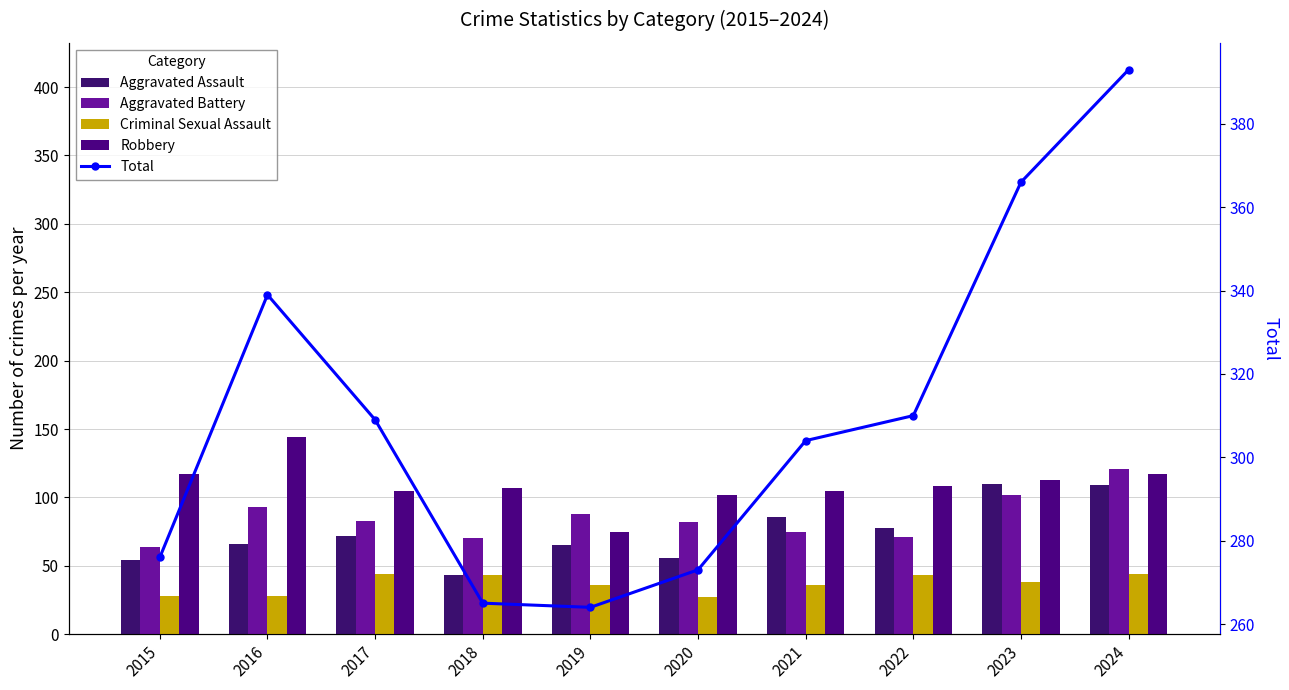

Reading left to right, transcribe all the data shown in this chart.

Aggravated Assault: 2015=54	2016=66	2017=72	2018=43	2019=65	2020=56	2021=86	2022=78	2023=110	2024=109
Aggravated Battery: 2015=64	2016=93	2017=83	2018=70	2019=88	2020=82	2021=75	2022=71	2023=102	2024=121
Criminal Sexual Assault: 2015=28	2016=28	2017=44	2018=43	2019=36	2020=27	2021=36	2022=43	2023=38	2024=44
Robbery: 2015=117	2016=144	2017=105	2018=107	2019=75	2020=102	2021=105	2022=108	2023=113	2024=117
Total: 2015=276	2016=339	2017=309	2018=265	2019=264	2020=273	2021=304	2022=310	2023=366	2024=393